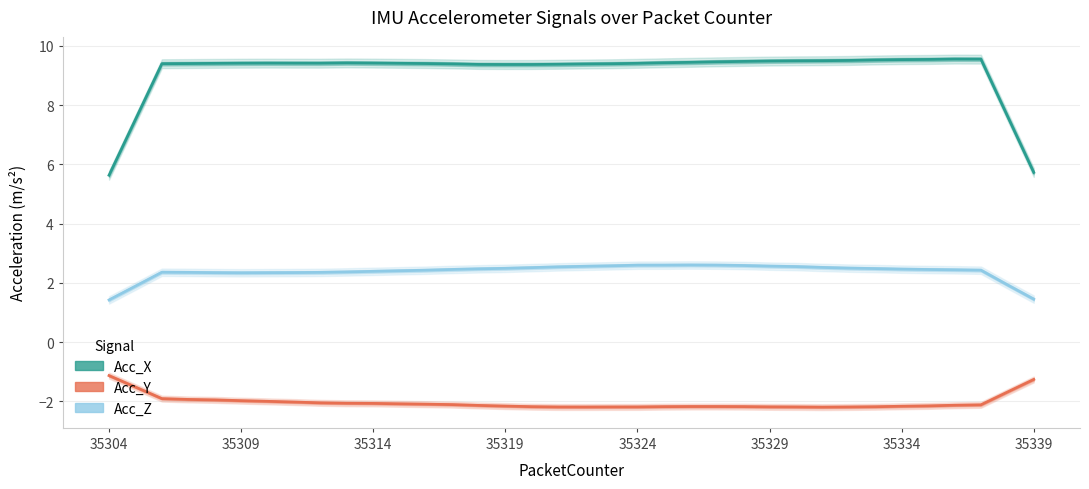

Reading left to right, list all the values displayed in this chart.

Acc_X: 5.6	7.5	9.4	9.4	9.4	9.4	9.4	9.4	9.4	9.4	9.4	9.4	9.4	9.4	9.4	9.4	9.4	9.4	9.4	9.4	9.4	9.4	9.4	9.5	9.5	9.5	9.5	9.5	9.5	9.5	9.5	9.5	9.6	9.6	7.6	5.7
Acc_Y: -1.1	-1.5	-1.9	-1.9	-2.0	-2.0	-2.0	-2.0	-2.1	-2.1	-2.1	-2.1	-2.1	-2.1	-2.1	-2.2	-2.2	-2.2	-2.2	-2.2	-2.2	-2.2	-2.2	-2.2	-2.2	-2.2	-2.2	-2.2	-2.2	-2.2	-2.2	-2.2	-2.1	-2.1	-1.7	-1.3
Acc_Z: 1.4	1.9	2.4	2.4	2.3	2.3	2.3	2.3	2.4	2.4	2.4	2.4	2.4	2.5	2.5	2.5	2.5	2.5	2.6	2.6	2.6	2.6	2.6	2.6	2.6	2.6	2.6	2.5	2.5	2.5	2.5	2.5	2.4	2.4	1.9	1.5